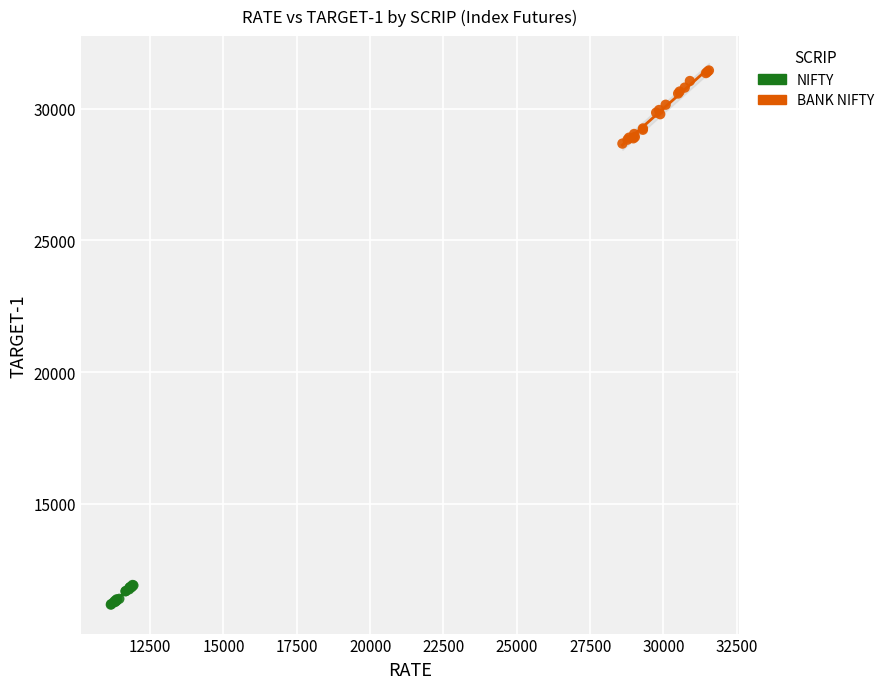

Which series has the widest spread of Y values?

BANK NIFTY